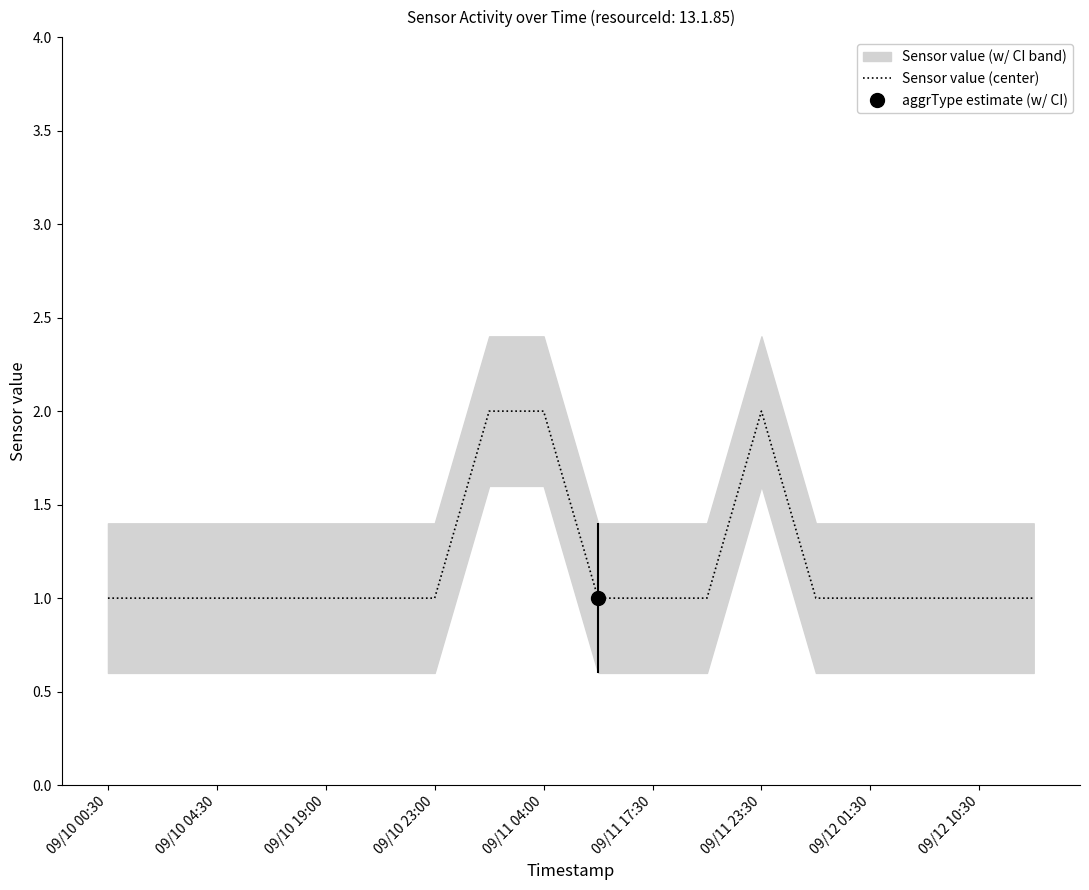

Is it true that the value at 9 is 0?

False